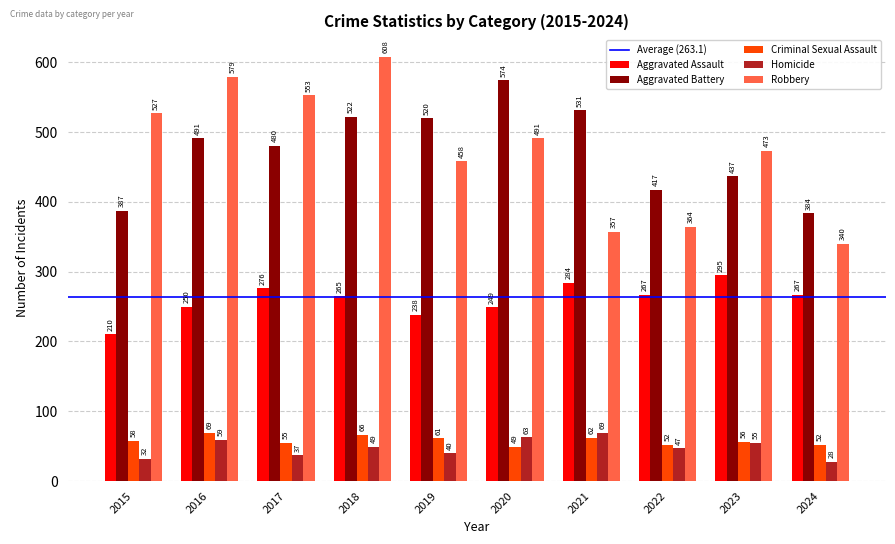

Reading left to right, extract all data points from this chart.

Aggravated Assault: 210	250	276	265	238	249	284	267	295	267
Aggravated Battery: 387	491	480	522	520	574	531	417	437	384
Criminal Sexual Assault: 58	69	55	66	61	49	62	52	56	52
Homicide: 32	59	37	49	40	63	69	47	55	28
Robbery: 527	579	553	608	458	491	357	364	473	340